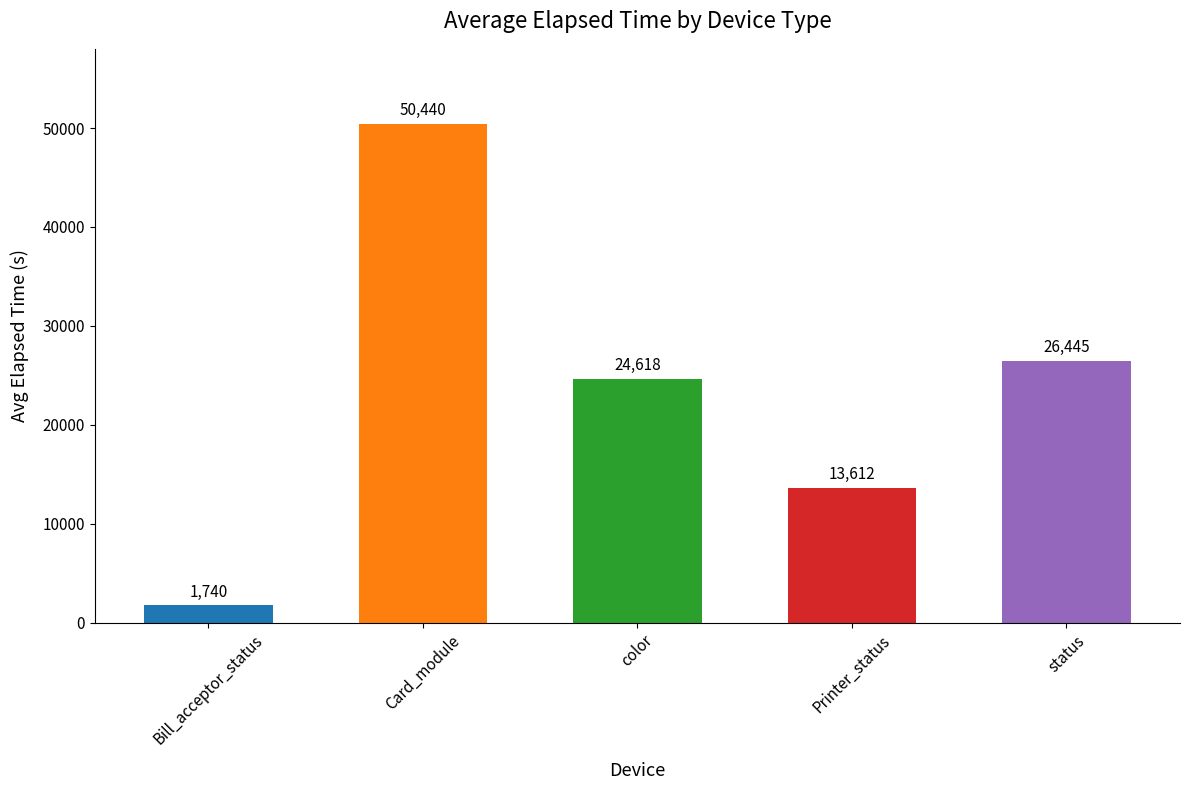

What is the sum of the values at status and Card_module?

76885.3